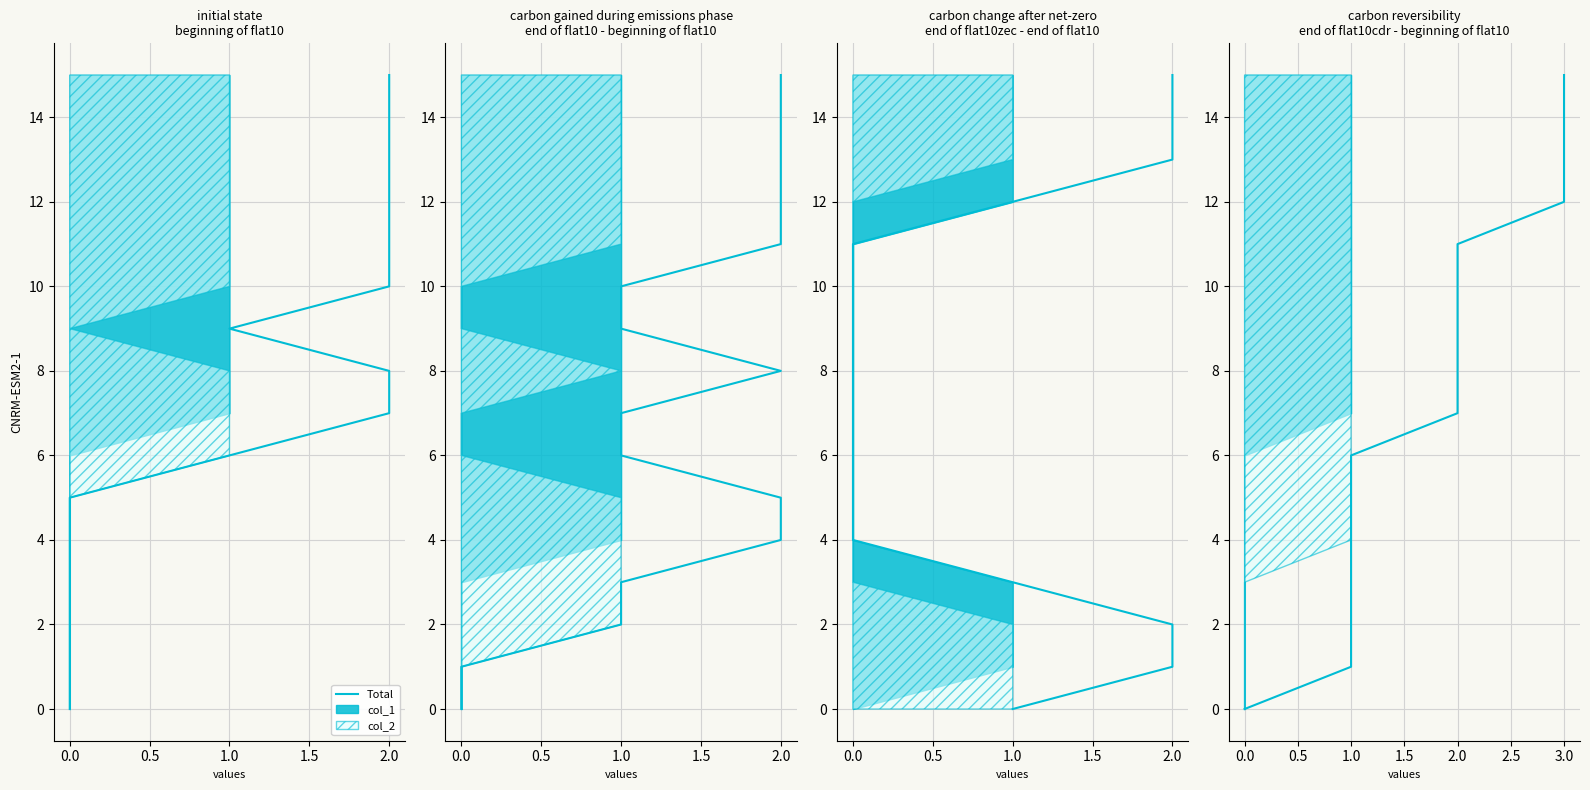

What is the average value?

8